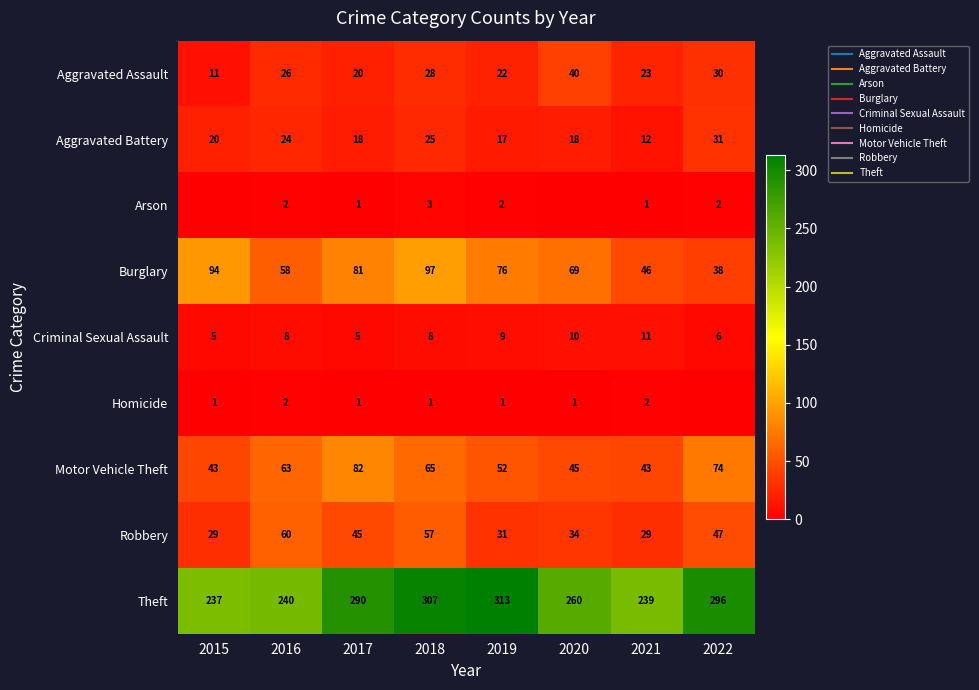

Is the value of Criminal Sexual Assault at 2016 greater than the value of Burglary at 2021?

No